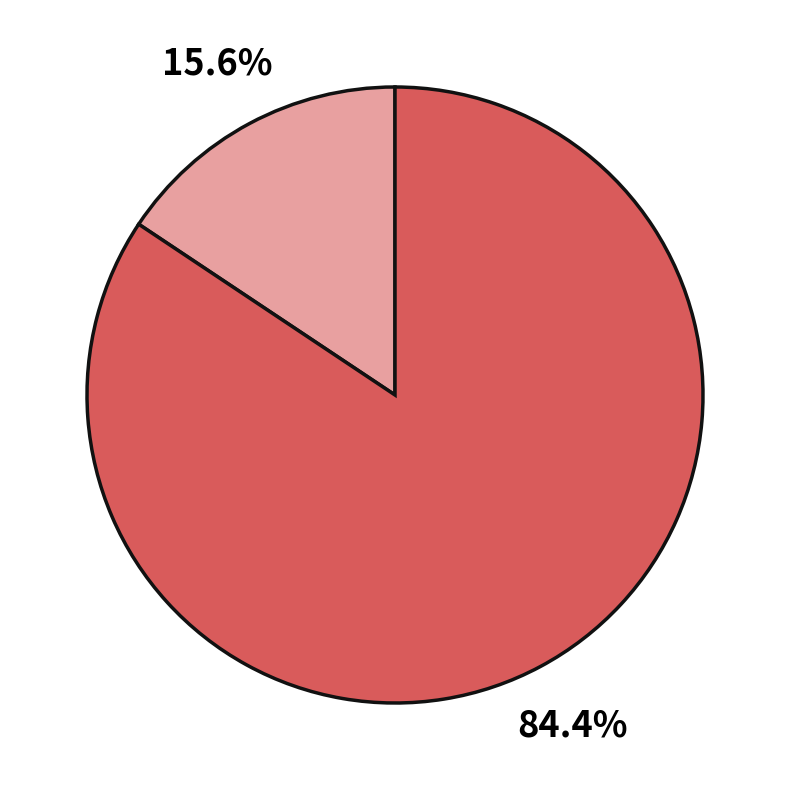

Does any single category account for the majority?

Yes